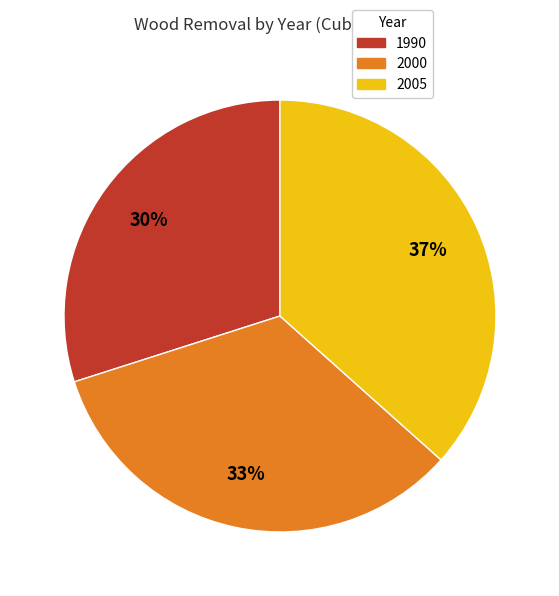

Between 1990 and 2005, which is larger?

2005